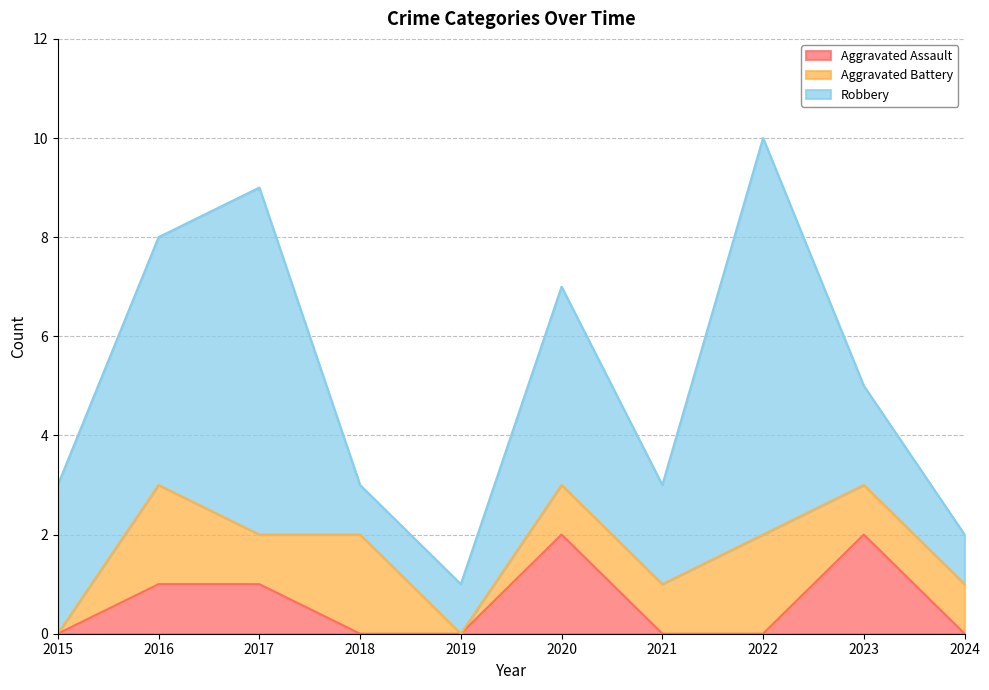

Between 2017 and 2021, which series saw the biggest shift?

Robbery